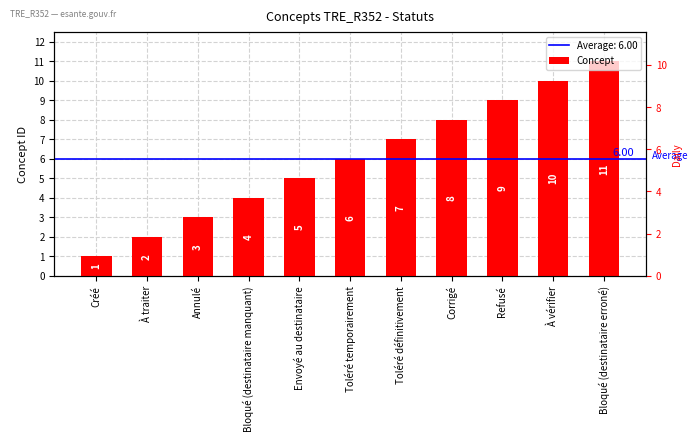

List the labels in order of value, largest first.

Bloqué (destinataire erroné), À vérifier, Refusé, Corrigé, Toléré définitivement, Toléré temporairement, Envoyé au destinataire, Bloqué (destinataire manquant), Annulé, À traiter, Créé